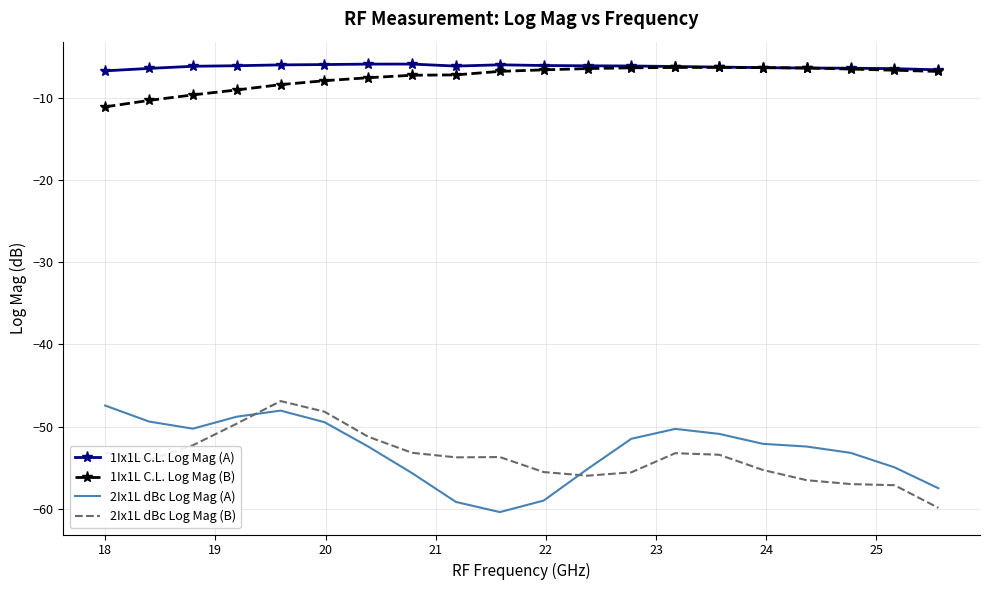

What is the maximum value for 2Ix1L dBc Log Mag (A)?

-47.4